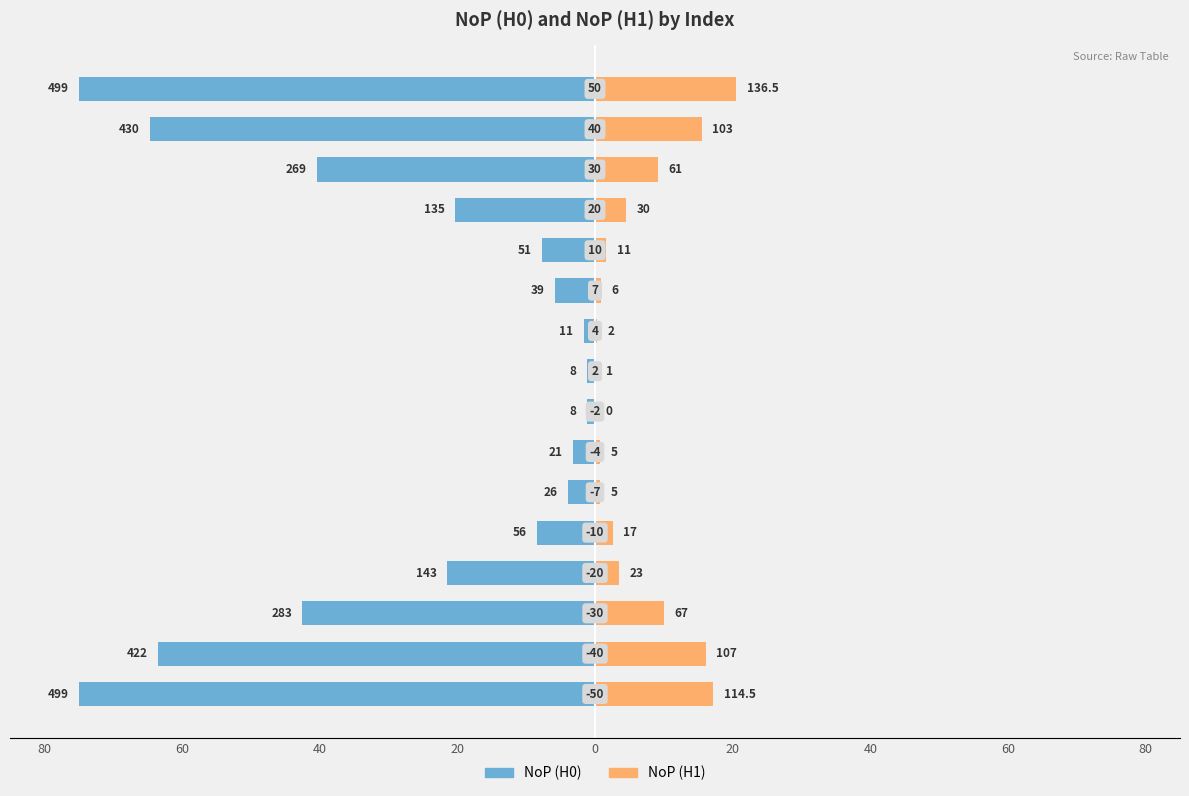

Does the chart contain any negative values?

Yes